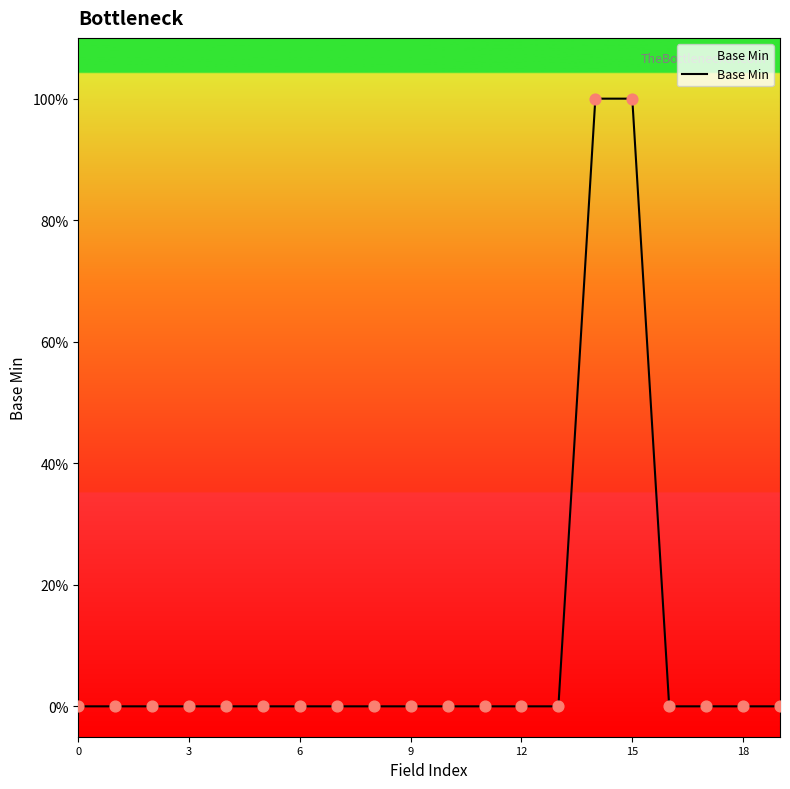

Does the chart have visible grid lines?

No